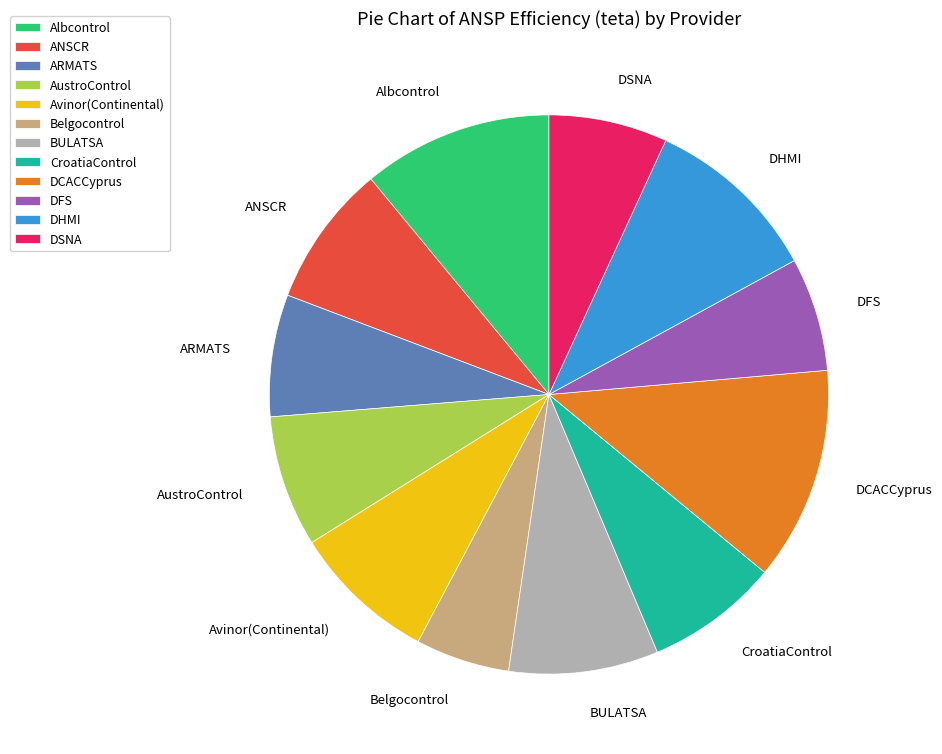

Combined, do CroatiaControl and DHMI account for over 50%?

No